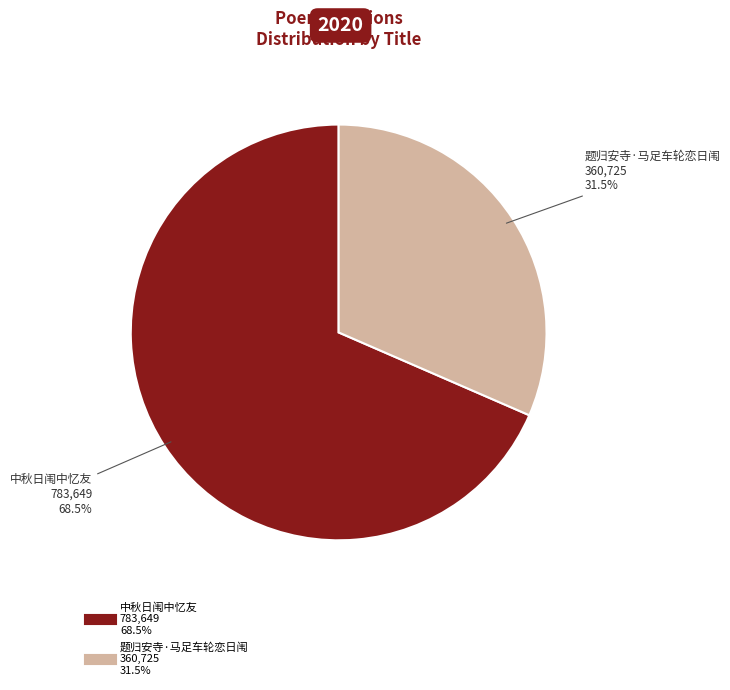

Count the number of slices in the pie.

2